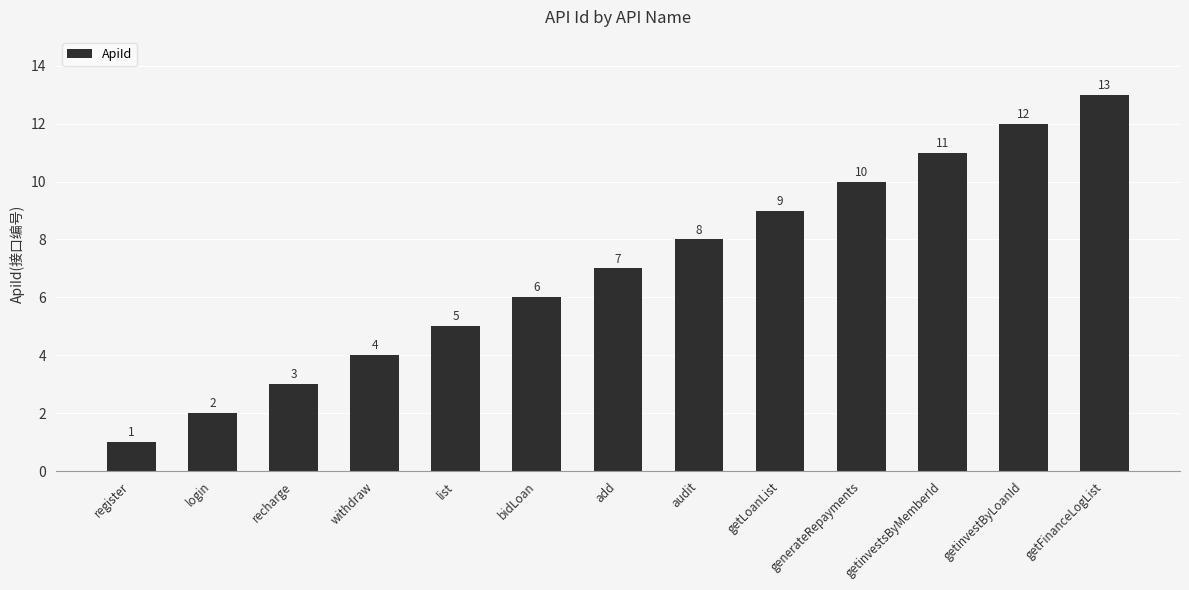

Reading right to left, extract all data points from this chart.

13	12	11	10	9	8	7	6	5	4	3	2	1